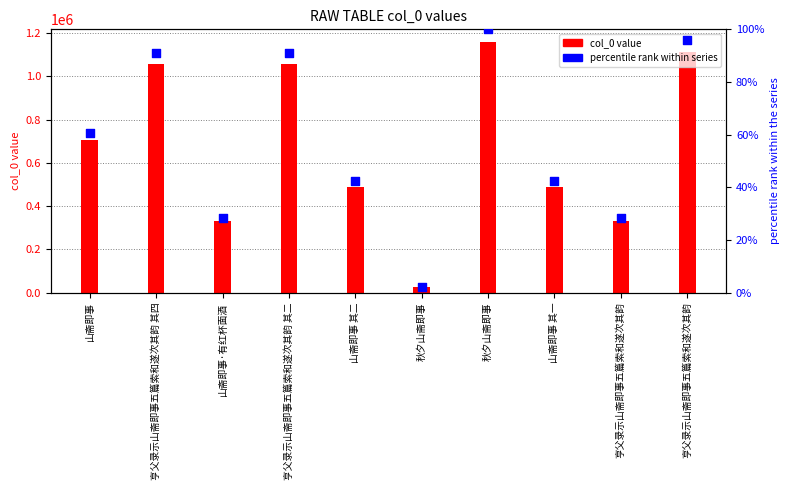

At which category is the sum across all series the highest?

秋夕山斋即事